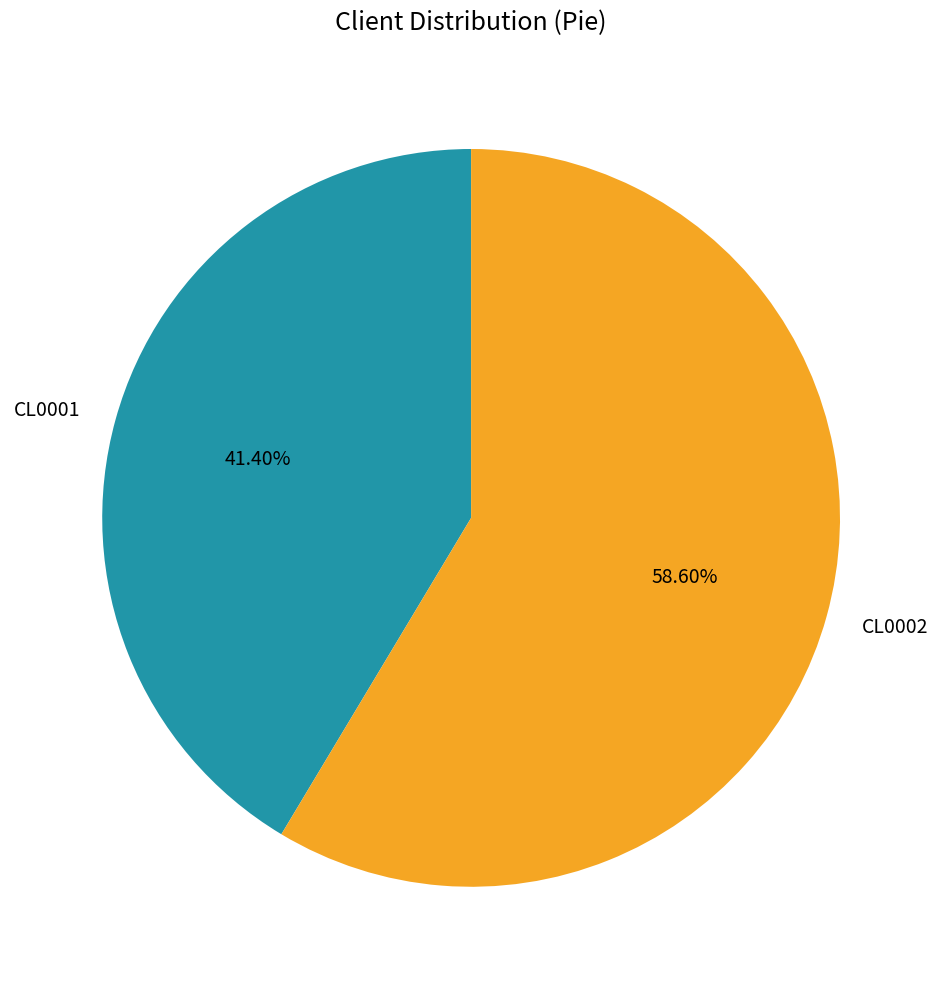

Which slice represents more than half of the pie?

CL0002